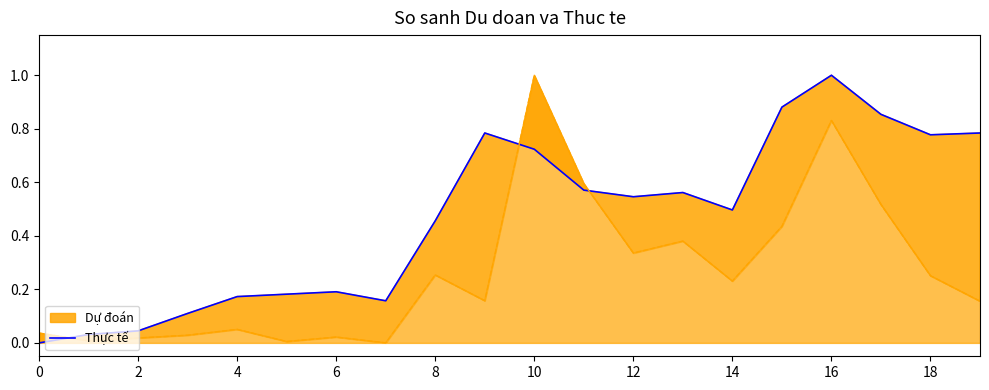

What is the maximum value for Thực tế?

1.0